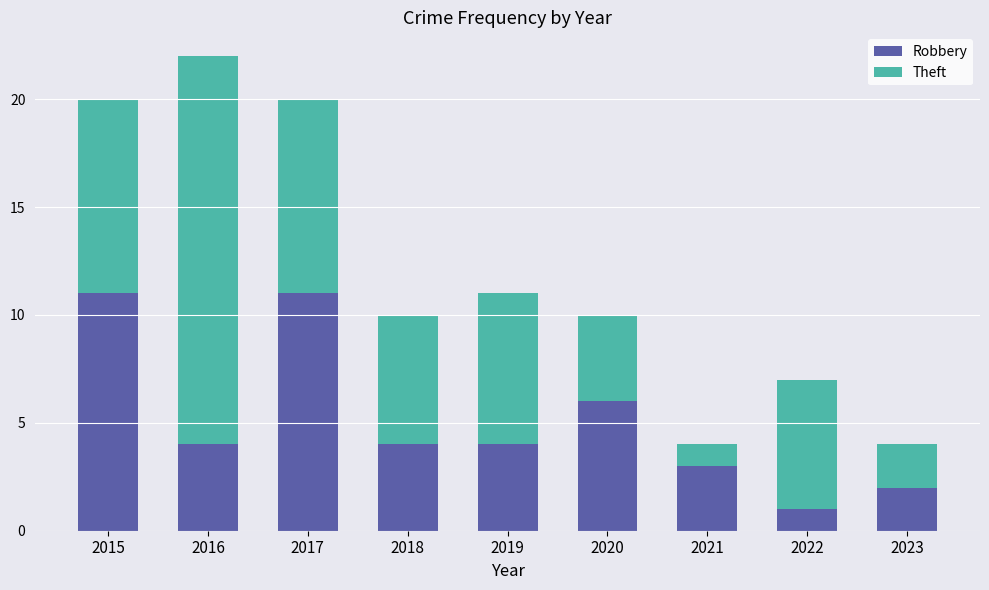

What is the approximate value of Robbery at 2018?

4